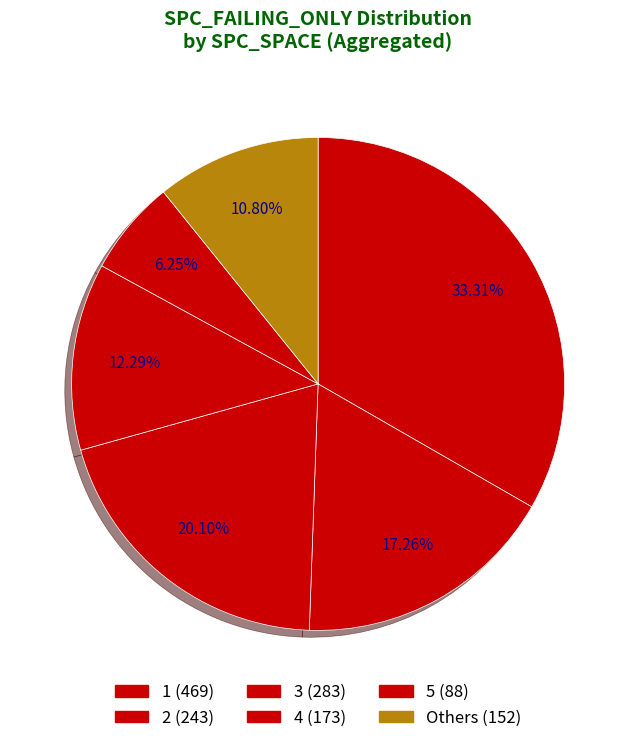

How many slices are in this pie chart?

6